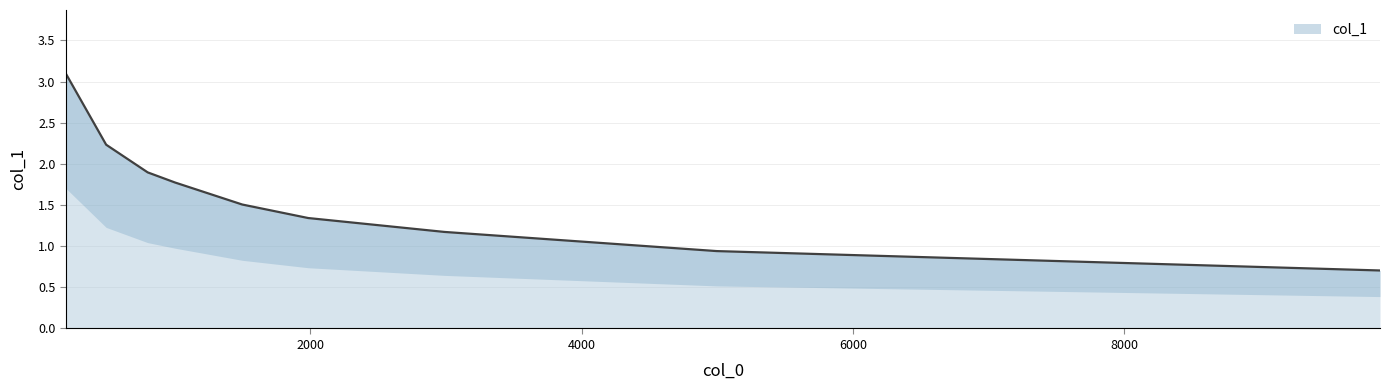

Which category has the lowest value across all series?

9886.576272933122